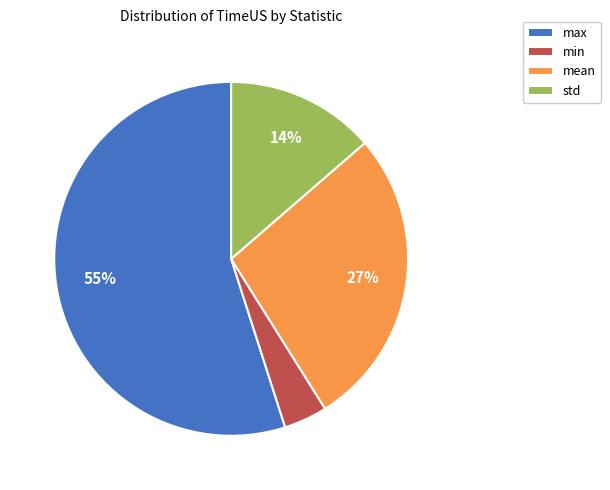

Which category has the smallest portion of the pie?

min